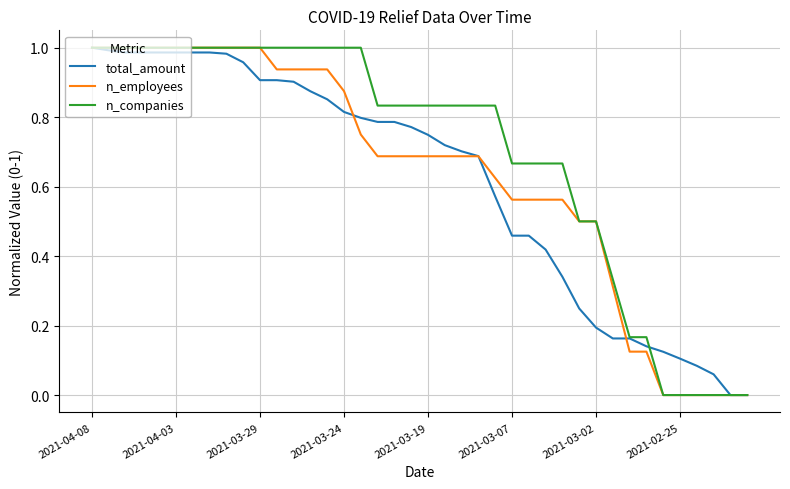

At how many categories does at least one series exceed 0?

38